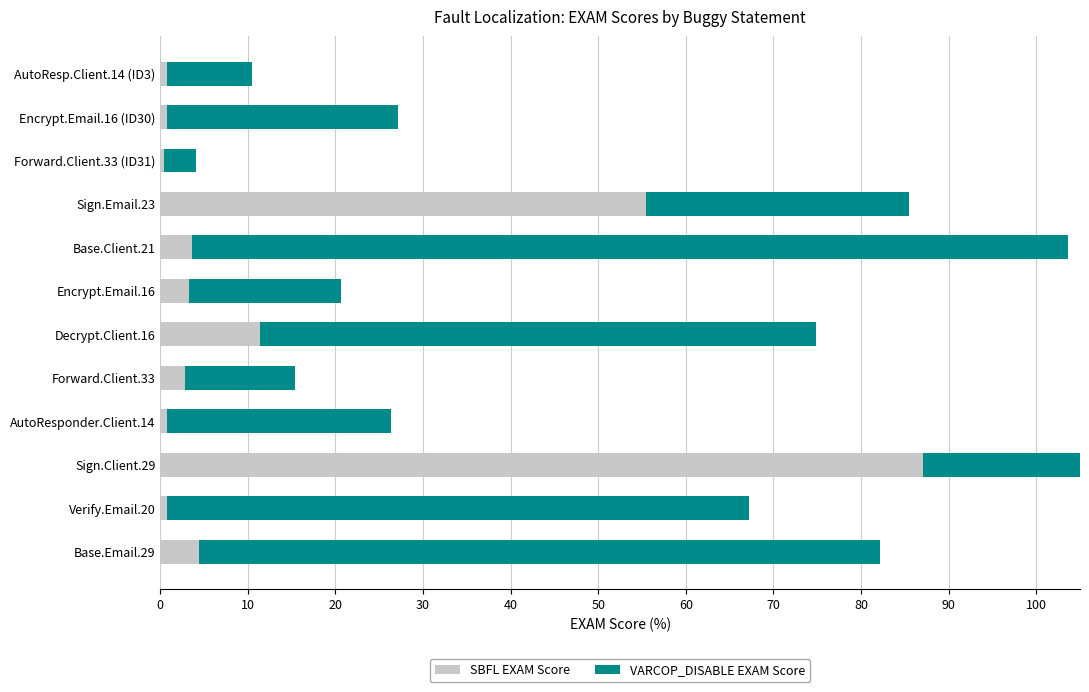

What is the approximate value of VARCOP_DISABLE EXAM Score at AutoResponder.Client.14?

25.5